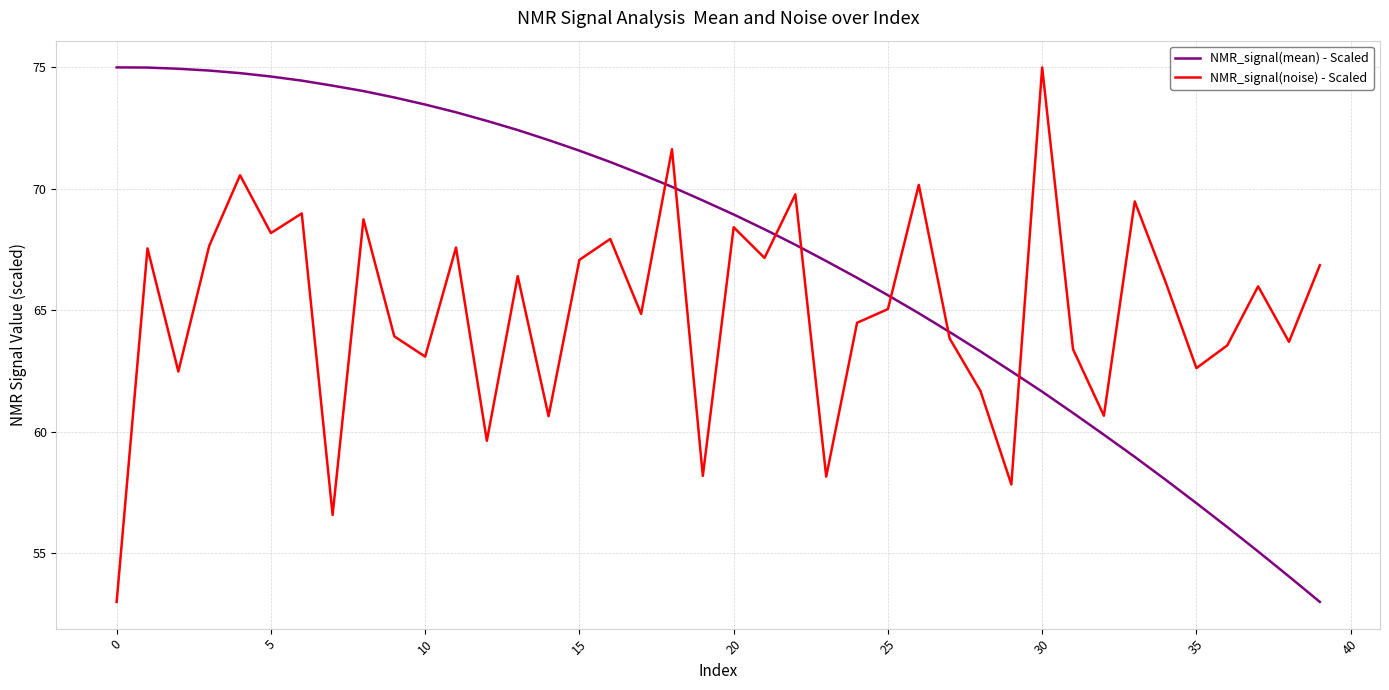

What is the minimum value shown in the chart?

53.0